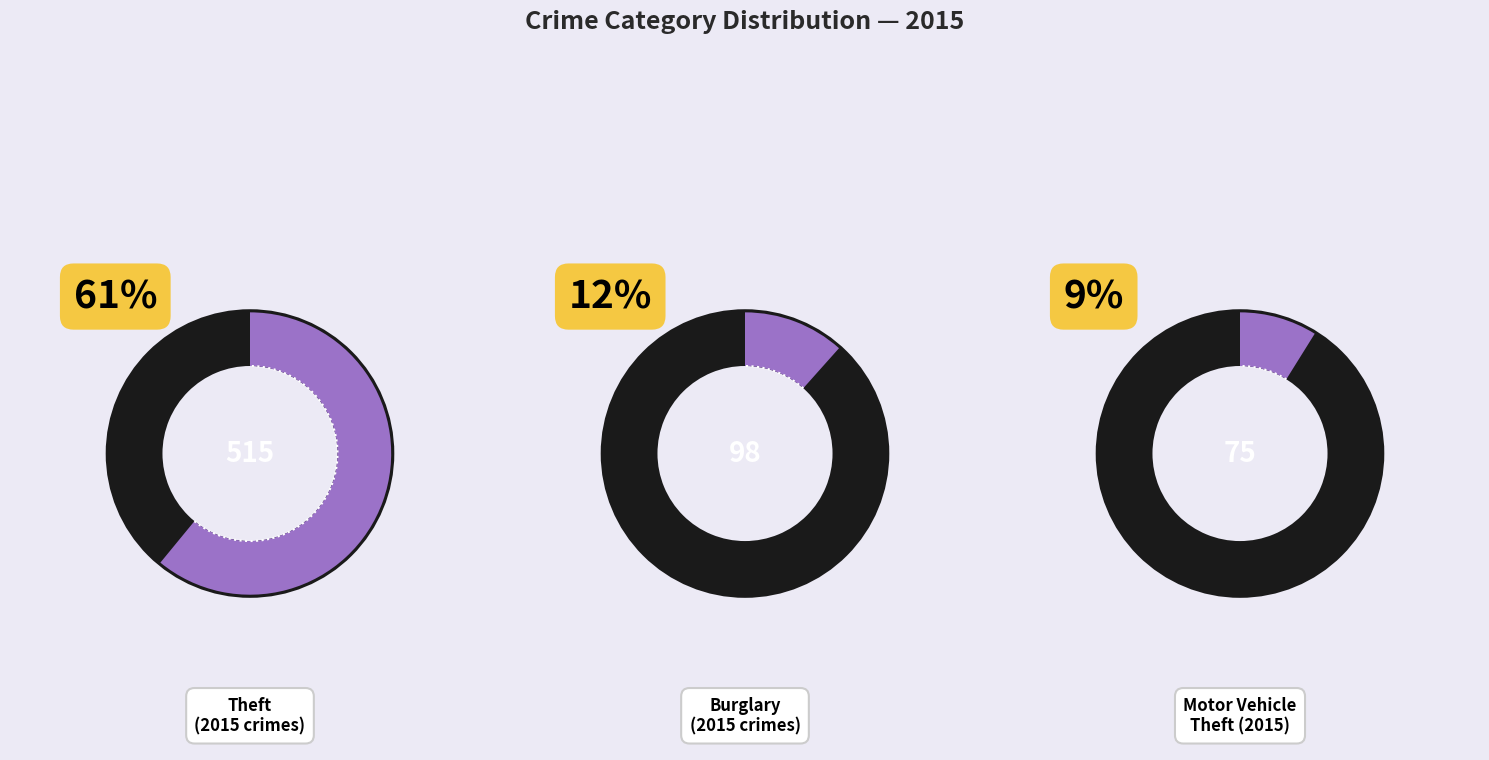

What percentage is the Motor Vehicle Theft slice, to the nearest percent?

9%